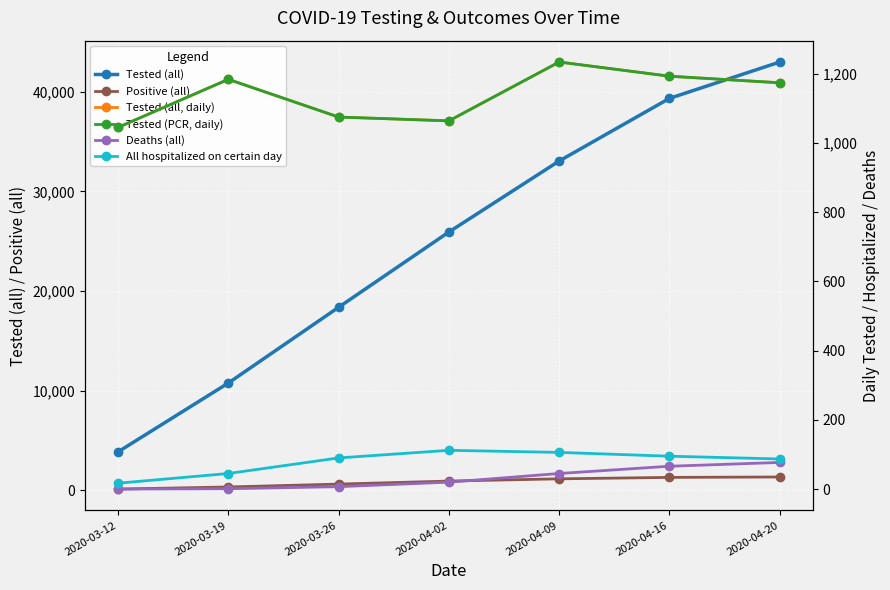

What is the difference between the second highest and minimum values in the Tested (PCR, daily) series?

148